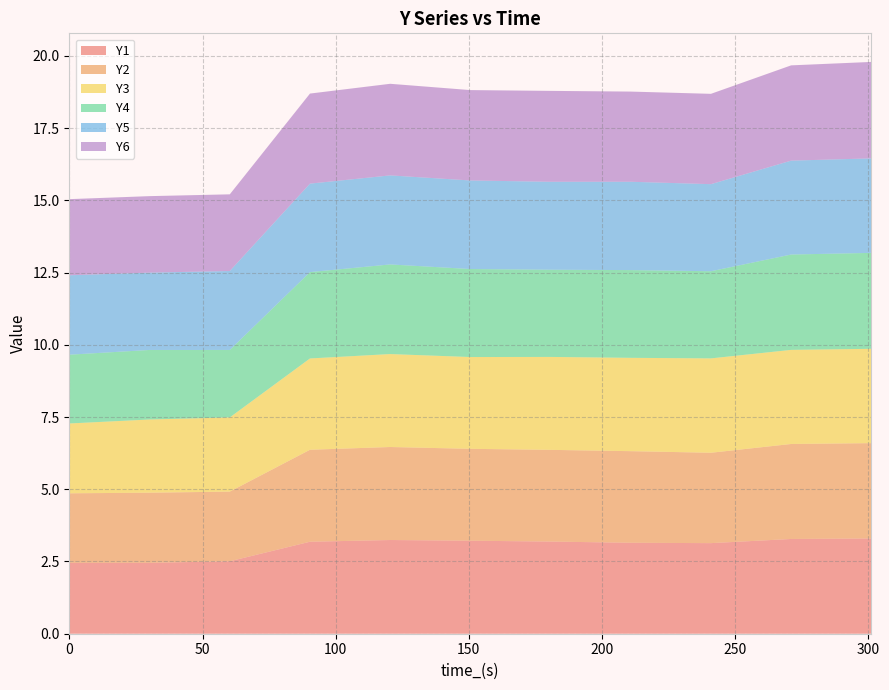

Reading left to right, transcribe all the data shown in this chart.

Y1: 2.5	2.5	2.5	3.2	3.2	3.2	3.2	3.1	3.1	3.3	3.3
Y2: 2.4	2.4	2.4	3.2	3.2	3.2	3.2	3.2	3.1	3.3	3.3
Y3: 2.4	2.5	2.6	3.2	3.2	3.2	3.2	3.2	3.3	3.3	3.3
Y4: 2.4	2.4	2.3	3.0	3.1	3.0	3.0	3.0	3.0	3.3	3.3
Y5: 2.7	2.7	2.7	3.1	3.1	3.1	3.0	3.1	3.0	3.2	3.3
Y6: 2.6	2.6	2.7	3.1	3.2	3.1	3.1	3.1	3.1	3.3	3.3